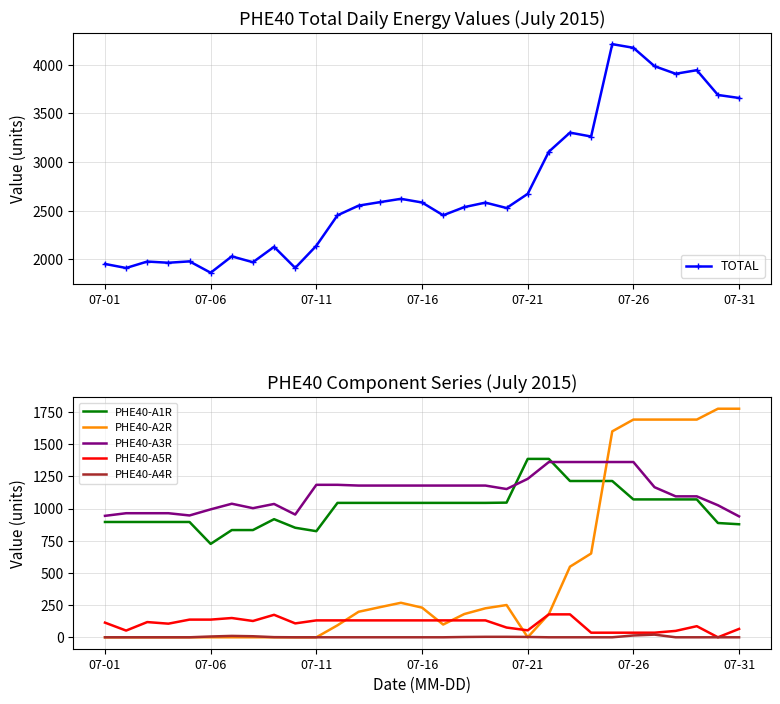

How many lines are shown in the chart?

6